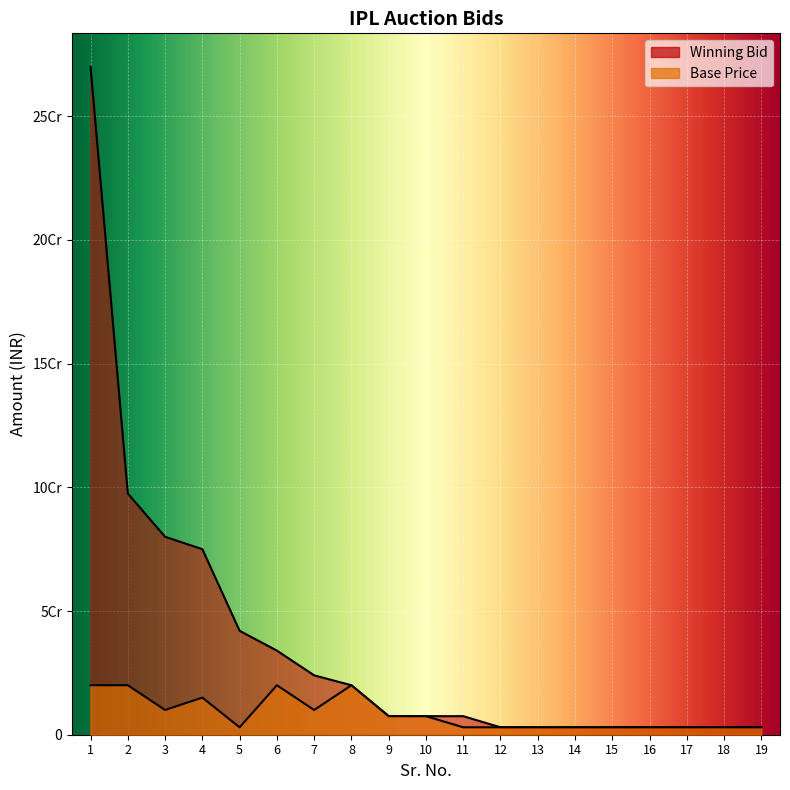

How many values in the Base Price series exceed 3000000?

9